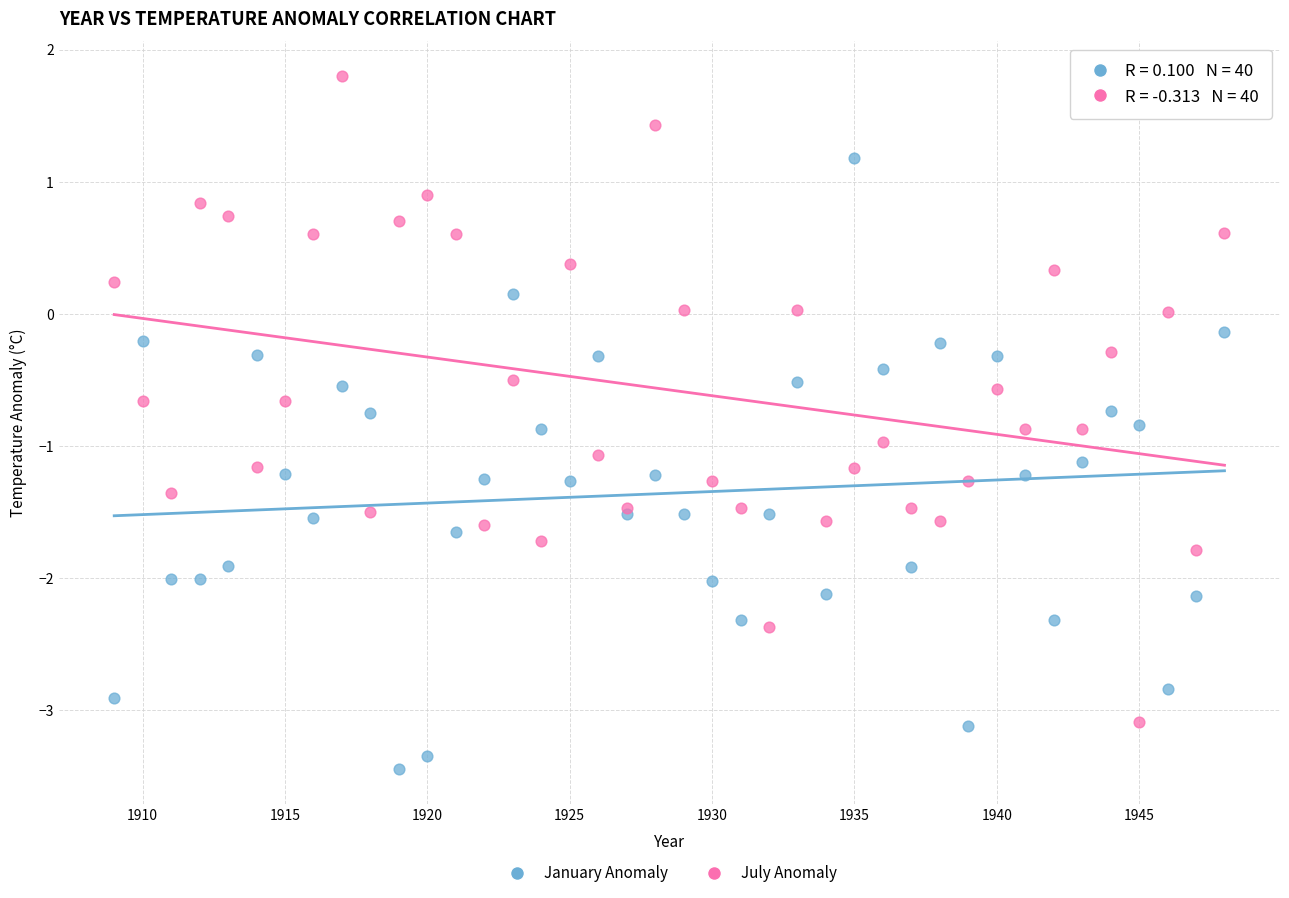

Which series contains the lowest Y value?

January Anomaly